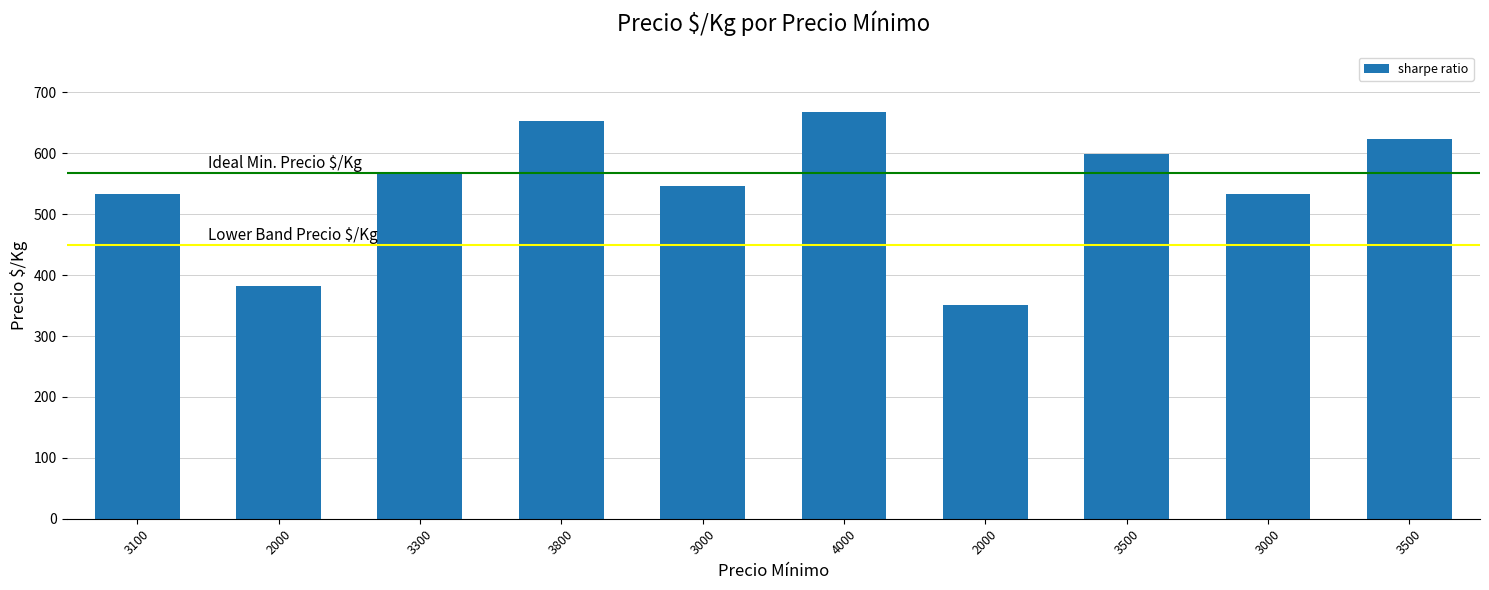

What is the label of the 2nd bar from the right?

3000